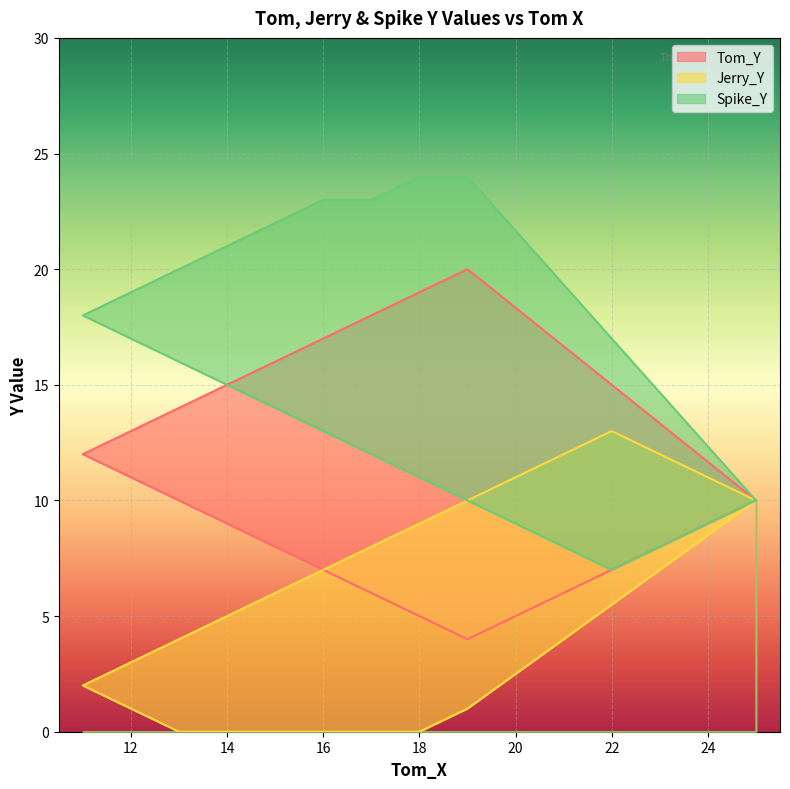

How many lines are shown in the chart?

3